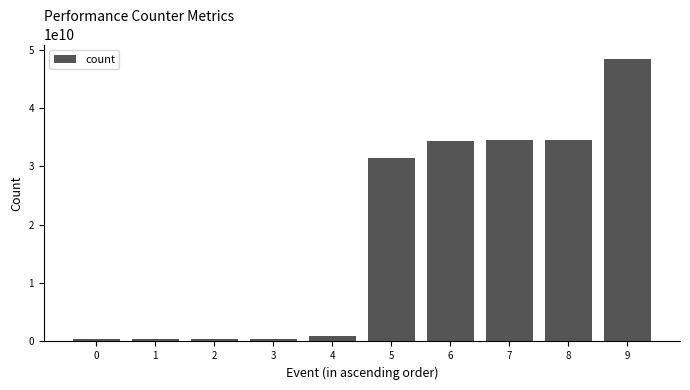

What is the sum of the values at 4 and 9?

49315676221